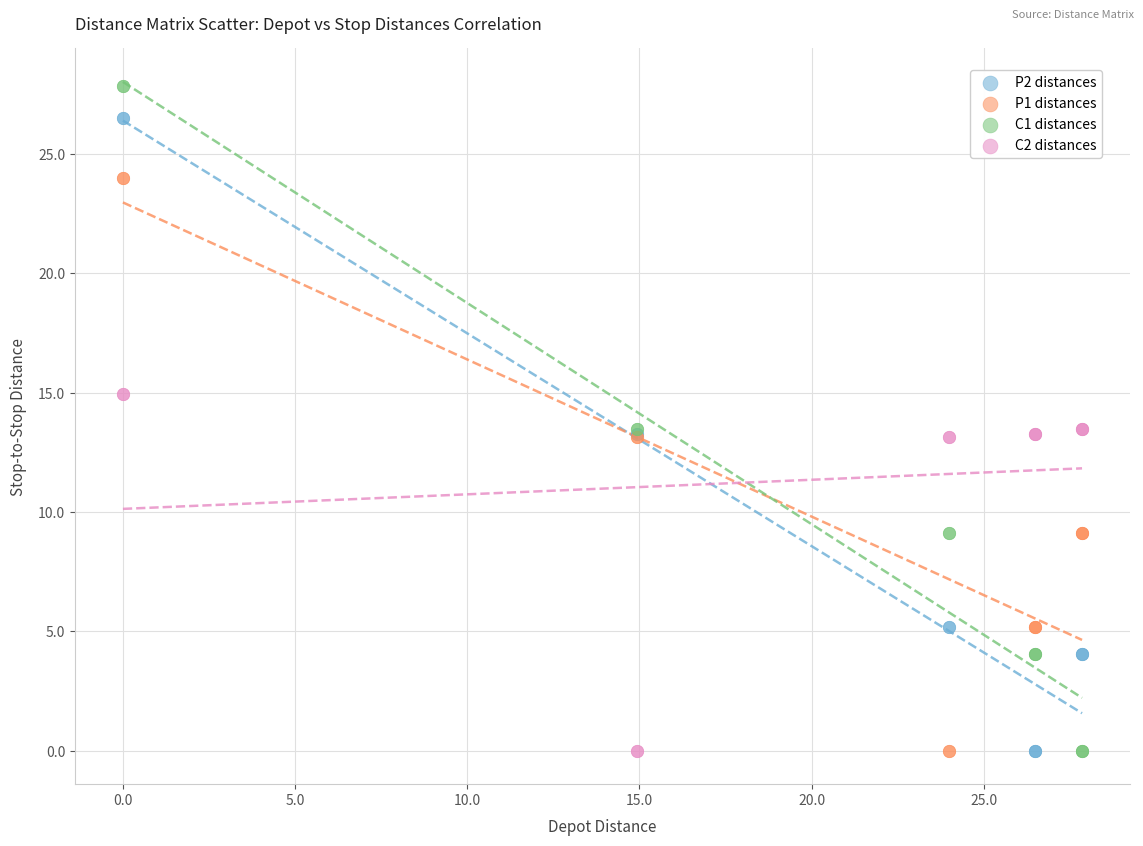

Which series contains the highest Y value?

C1 distances